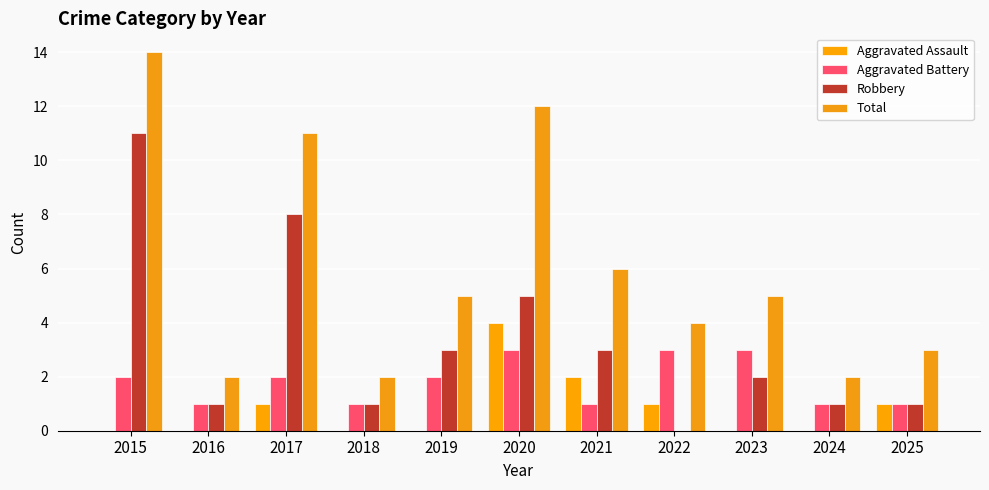

What is the value of the Total bar at the 6th from the left?

12